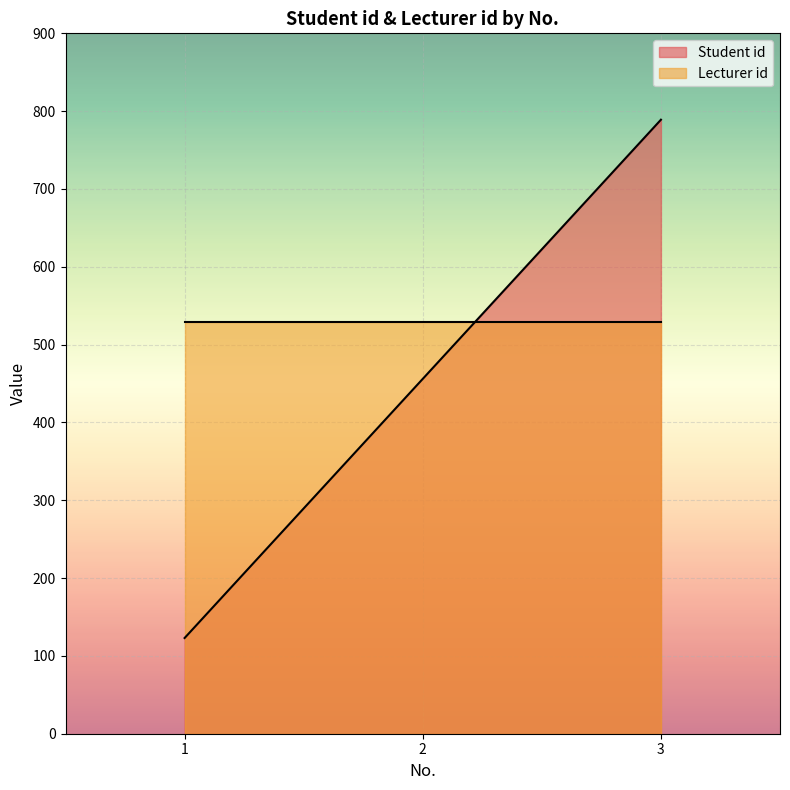

True or false: the data shows 760 at 2.

False